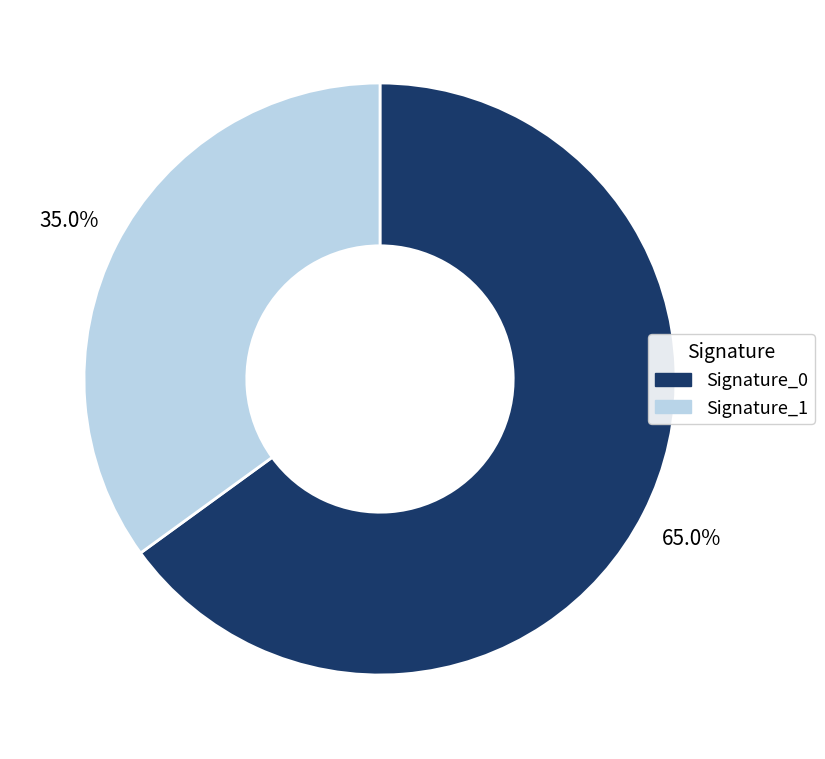

Is there a majority slice in this chart?

Yes